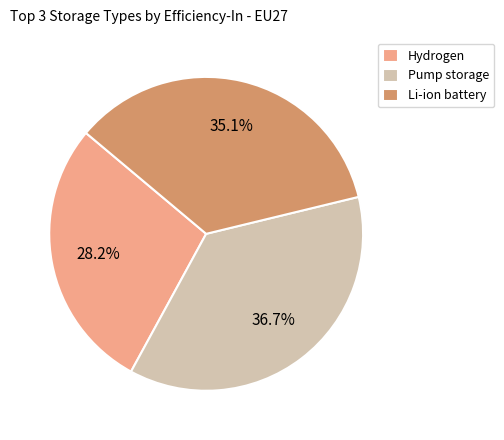

Does Pump storage account for over 50% of the chart?

No